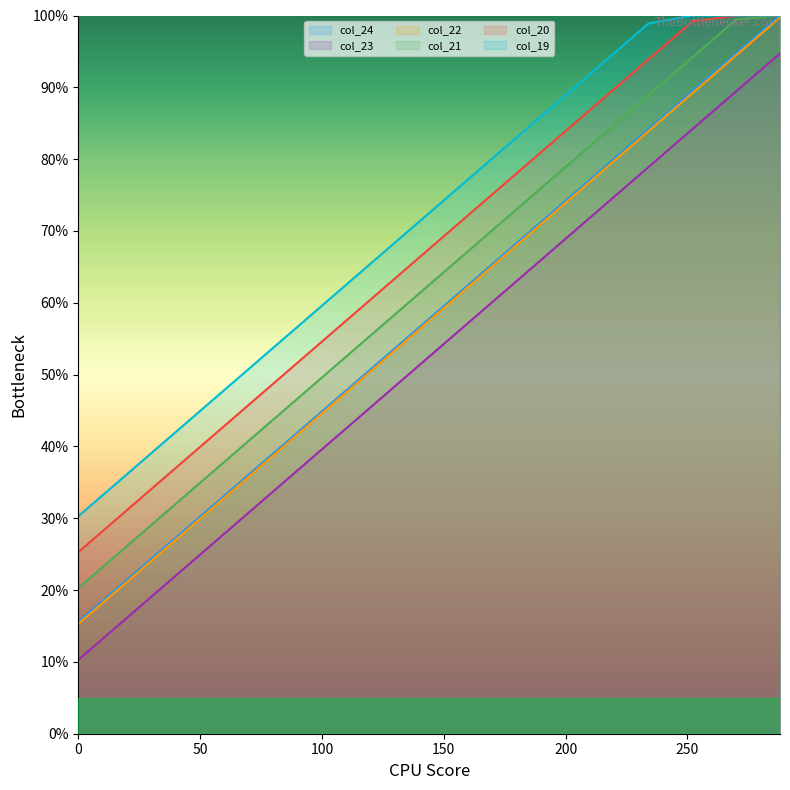

What is the average value of the col_21 series?

62.2